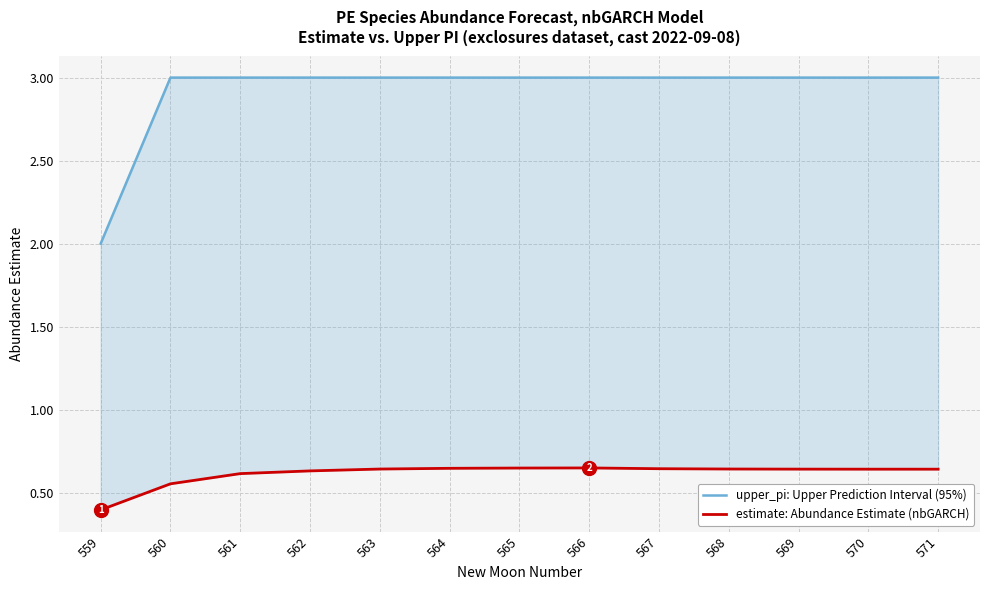

What is the value of the estimate: Abundance Estimate (nbGARCH) point at the 13th from the left?

0.6